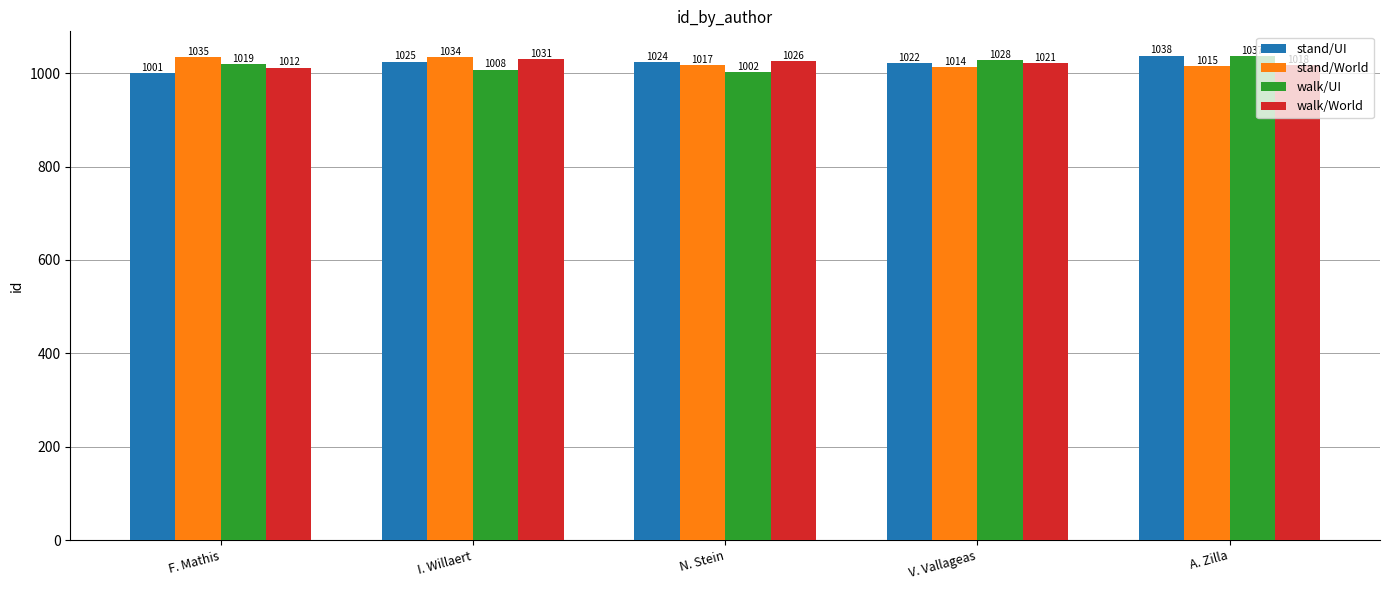

What is the label of the 1st bar from the right?

A. Zilla